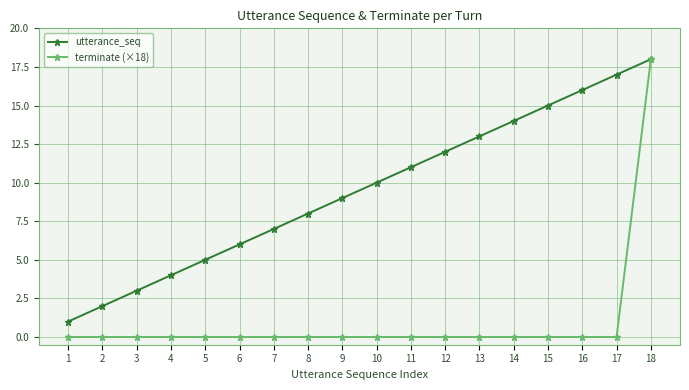

How many lines are shown in the chart?

2